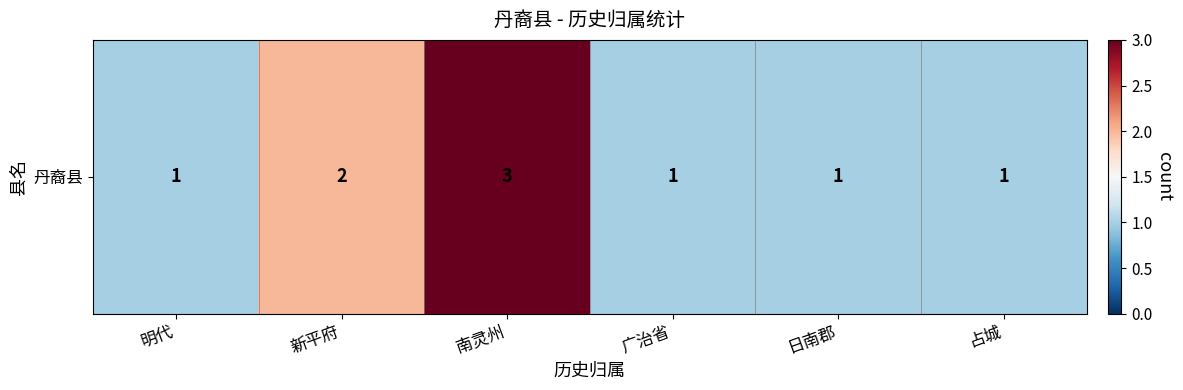

Reading left to right, transcribe all the data shown in this chart.

1	2	3	1	1	1